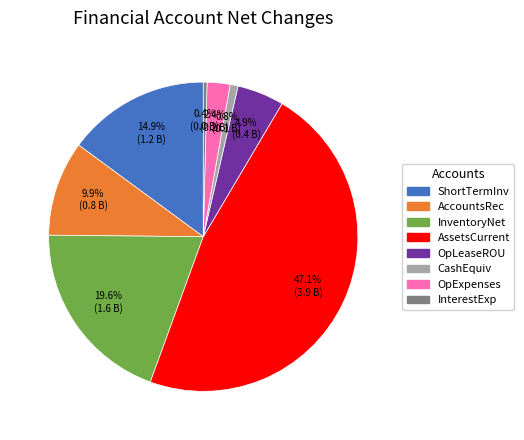

Is there any slice that represents more than half of the pie?

No